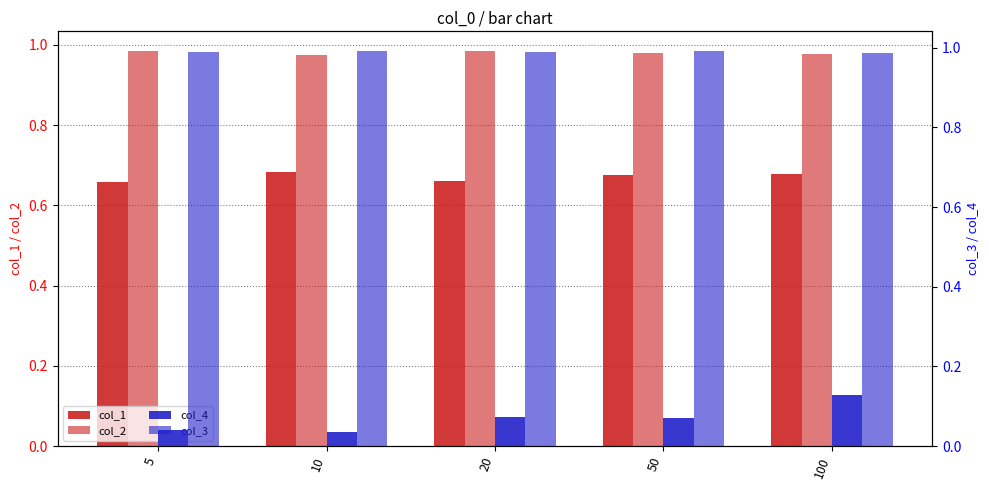

The col_2 series shows 1.0 at 5. True or false?

True